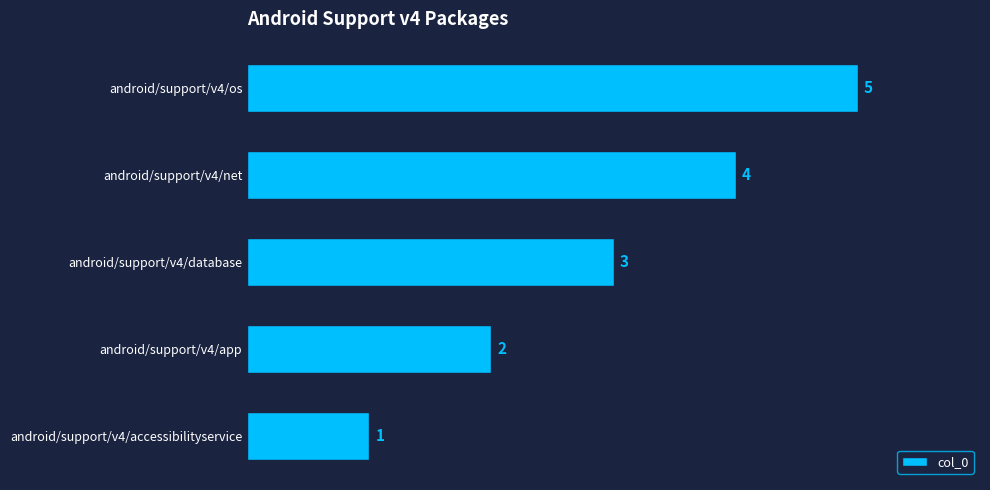

How many data points are less than 3?

2